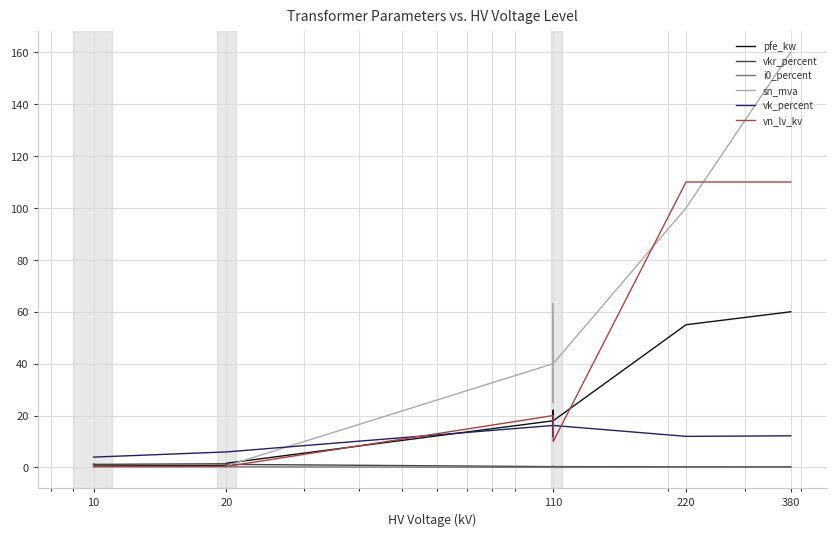

Reading right to left, what are all the values shown in this chart?

pfe_kw: 60.0	55.0	18.0	14.0	22.0	14.0	22.0	18.0	1.6	1.4	0.8	0.6	1.2	0.9
vkr_percent: 0.2	0.3	0.3	0.4	0.3	0.4	0.3	0.3	1.2	1.4	1.4	1.2	1.1	1.3
i0_percent: 0.1	0.1	0.1	0.1	0.0	0.1	0.0	0.1	0.3	0.3	0.3	0.2	0.2	0.2
sn_mva: 160.0	100.0	40.0	25.0	63.0	25.0	63.0	40.0	0.6	0.4	0.2	0.2	0.6	0.4
vk_percent: 12.2	12.0	16.2	12.0	18.0	12.0	18.0	16.2	6.0	6.0	6.0	4.0	4.0	4.0
vn_lv_kv: 110.0	110.0	10.0	10.0	10.0	20.0	20.0	20.0	0.4	0.4	0.4	0.4	0.4	0.4